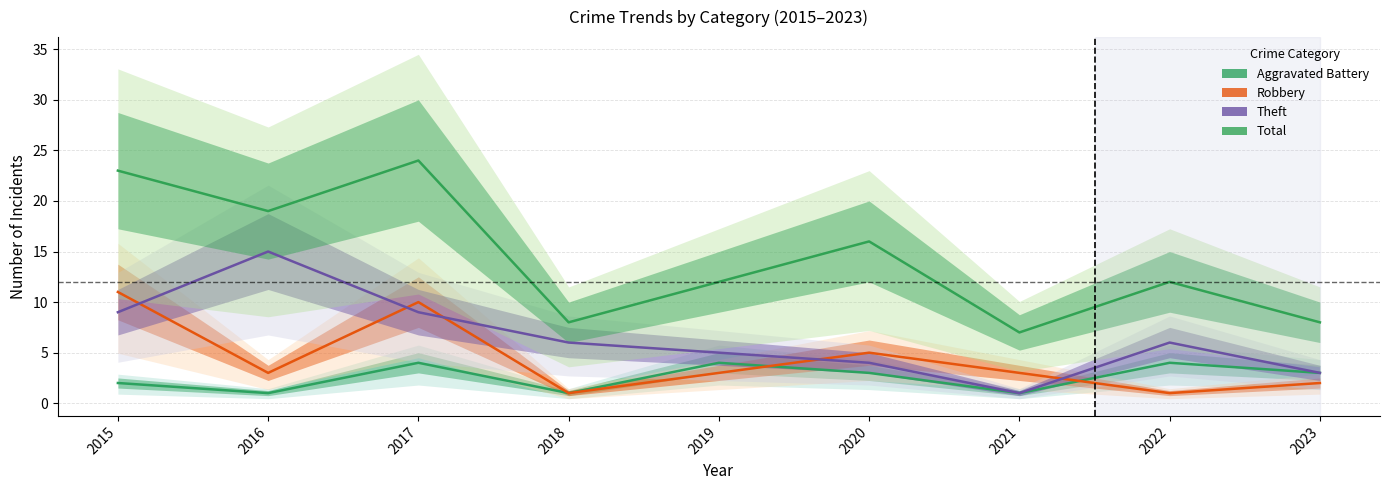

Which has a higher value, 2022 or 2018?

2022